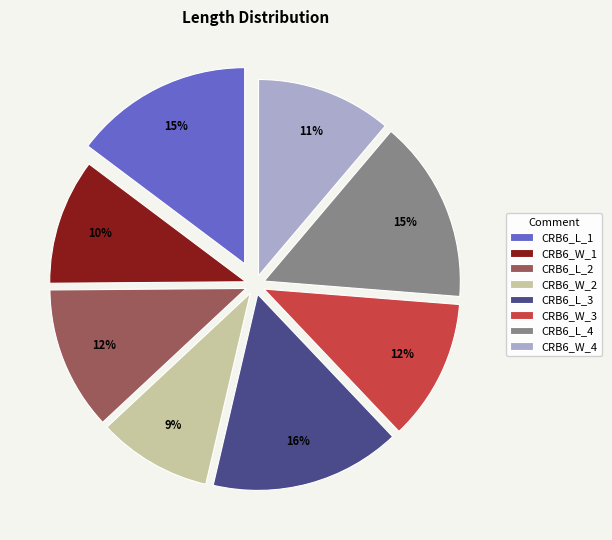

Which category has the smallest portion of the pie?

CRB6_W_2